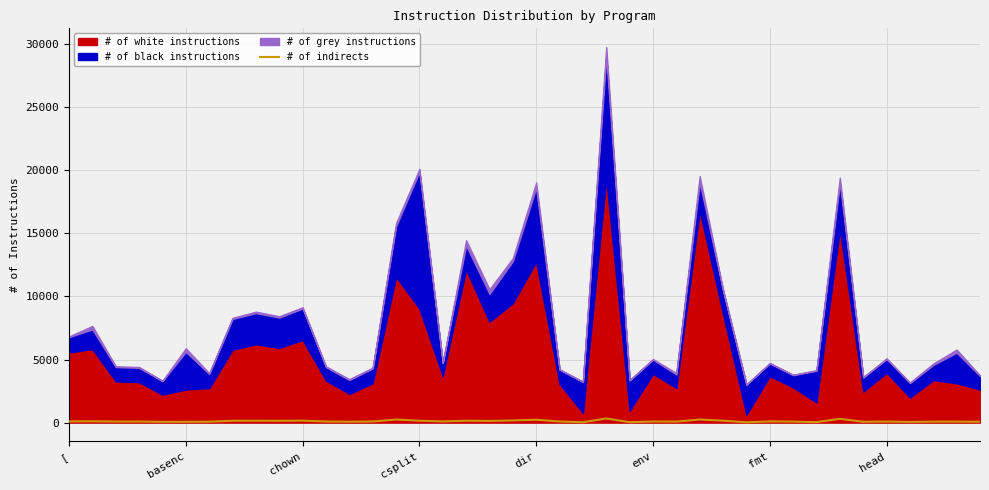

How many data points are less than 86?

19